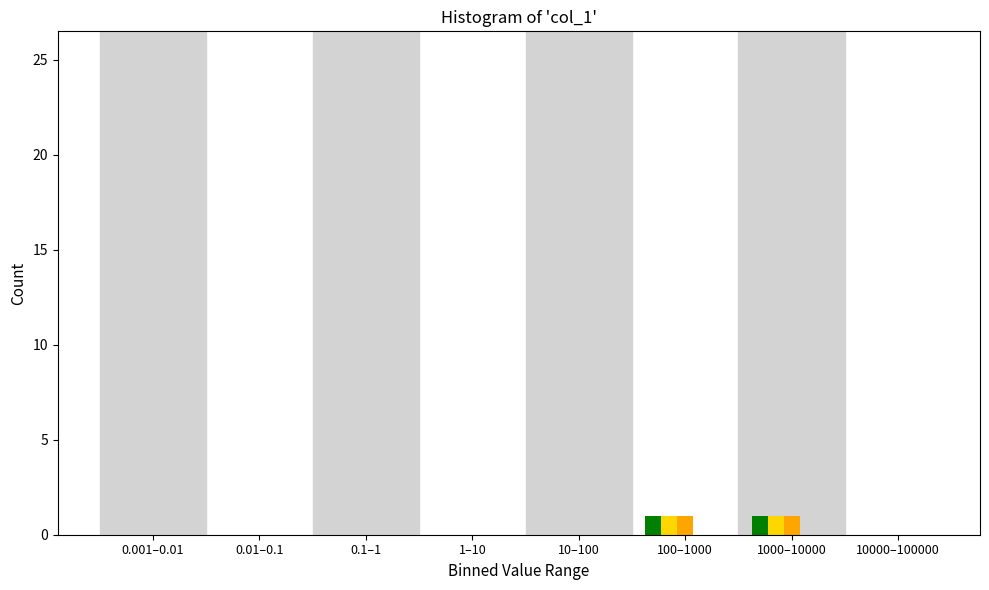

What is the total value across all series at 1000–10000?

3